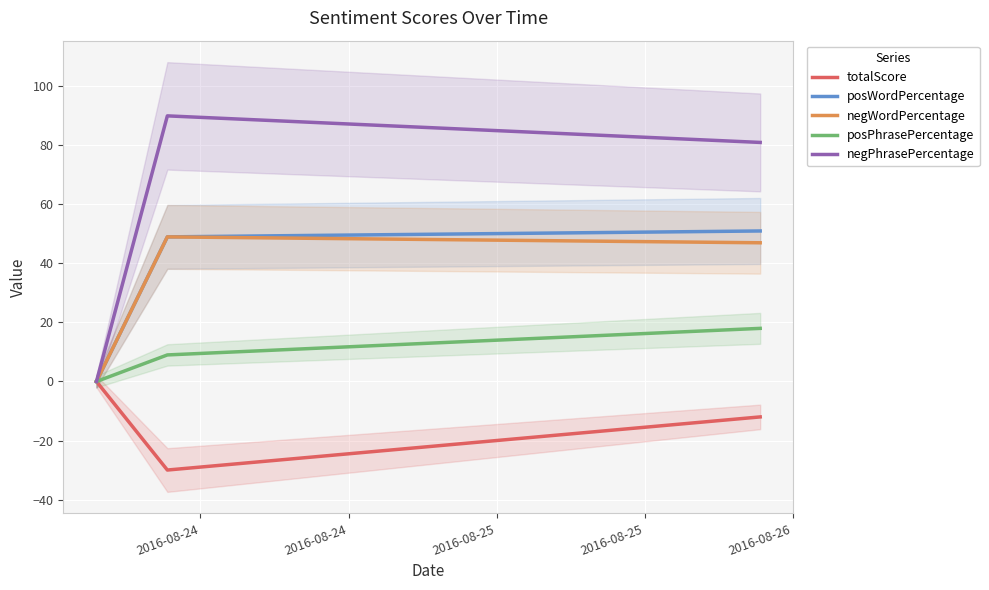

What is the smallest value displayed?

-30